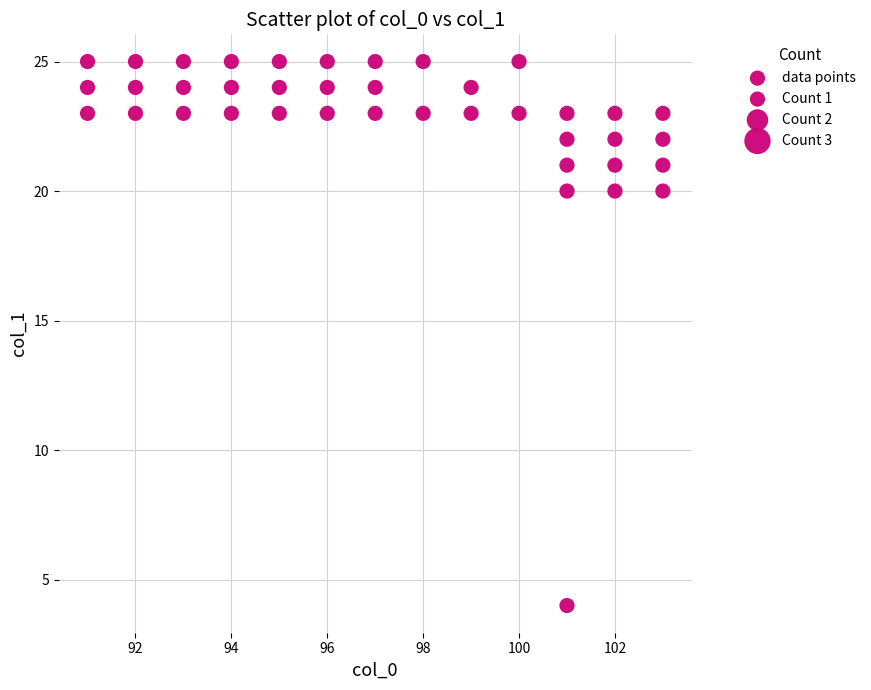

What is the range of Y values (max minus min)?

21